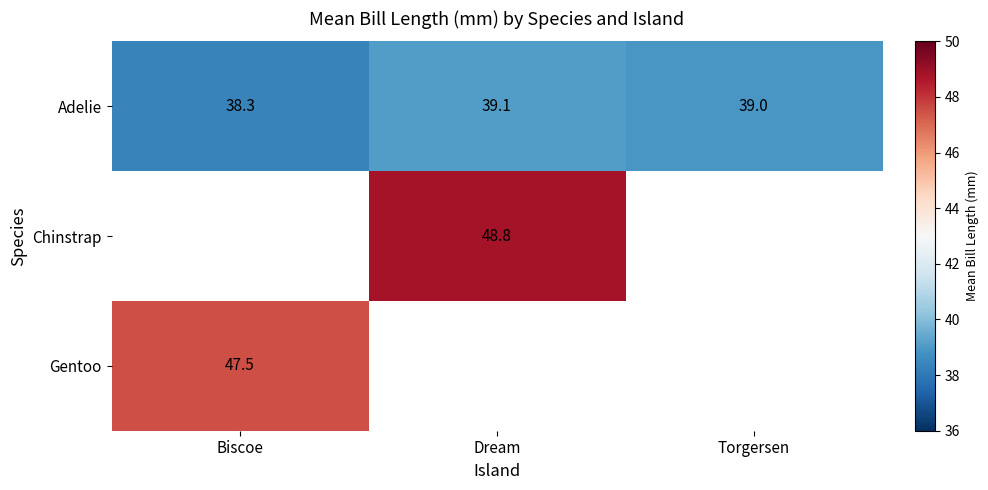

What is the maximum value shown in the chart?

48.8